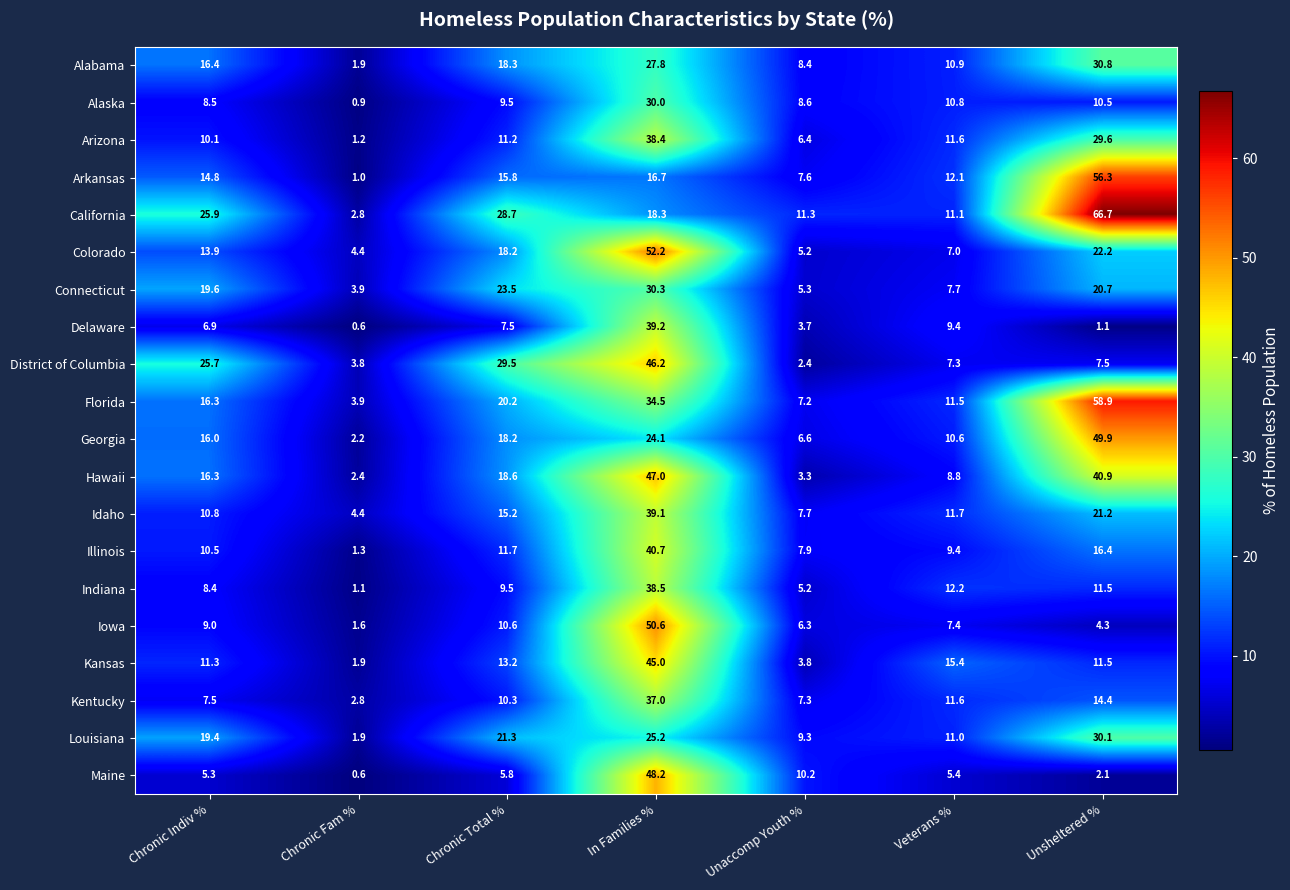

At which category does the chart reach its minimum across all series?

Chronic Fam %